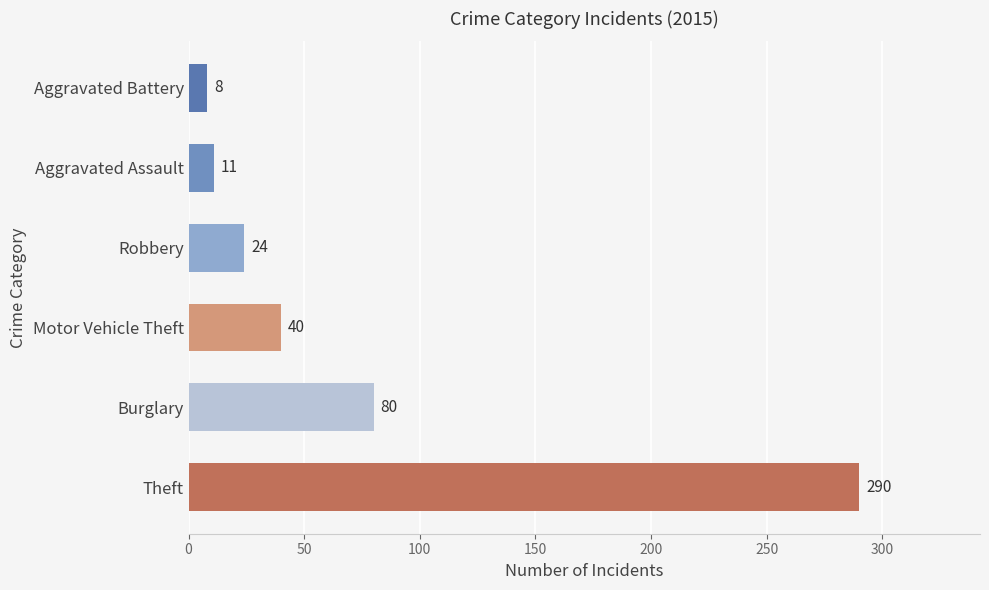

Rank the categories by value from highest to lowest.

Theft, Burglary, Motor Vehicle Theft, Robbery, Aggravated Assault, Aggravated Battery